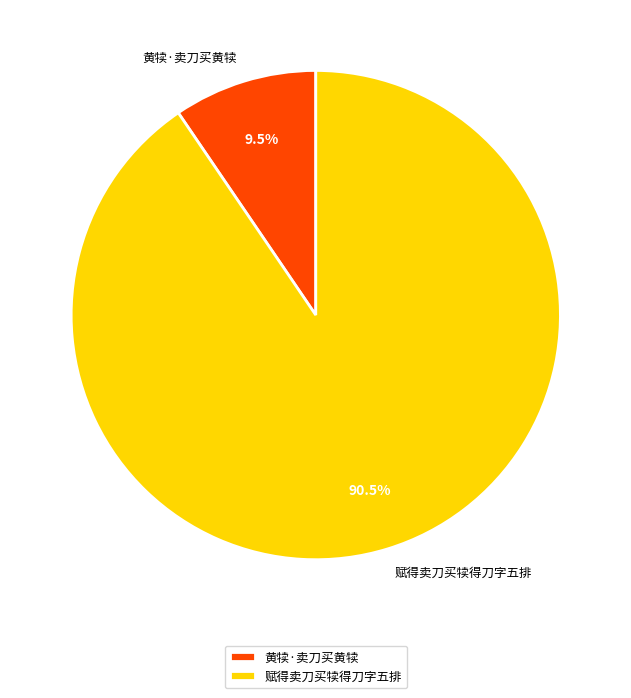

Which slice is the largest?

赋得卖刀买犊得刀字五排